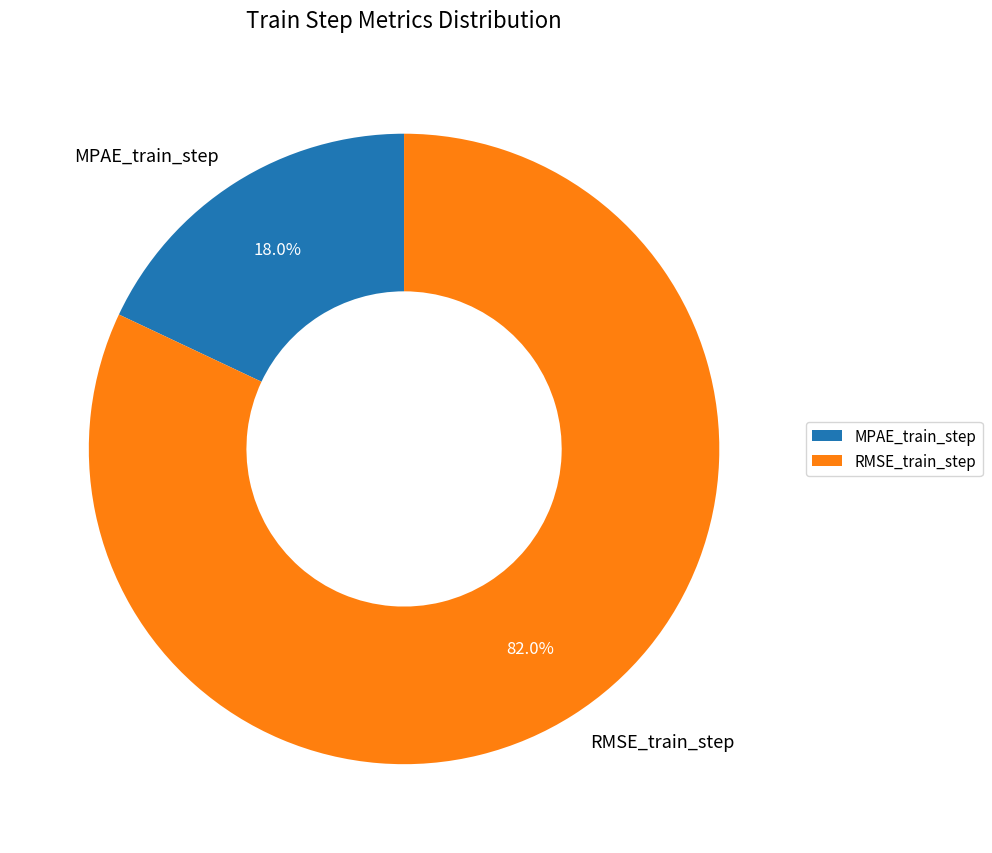

What percentage is the MPAE_train_step slice, to the nearest percent?

18%